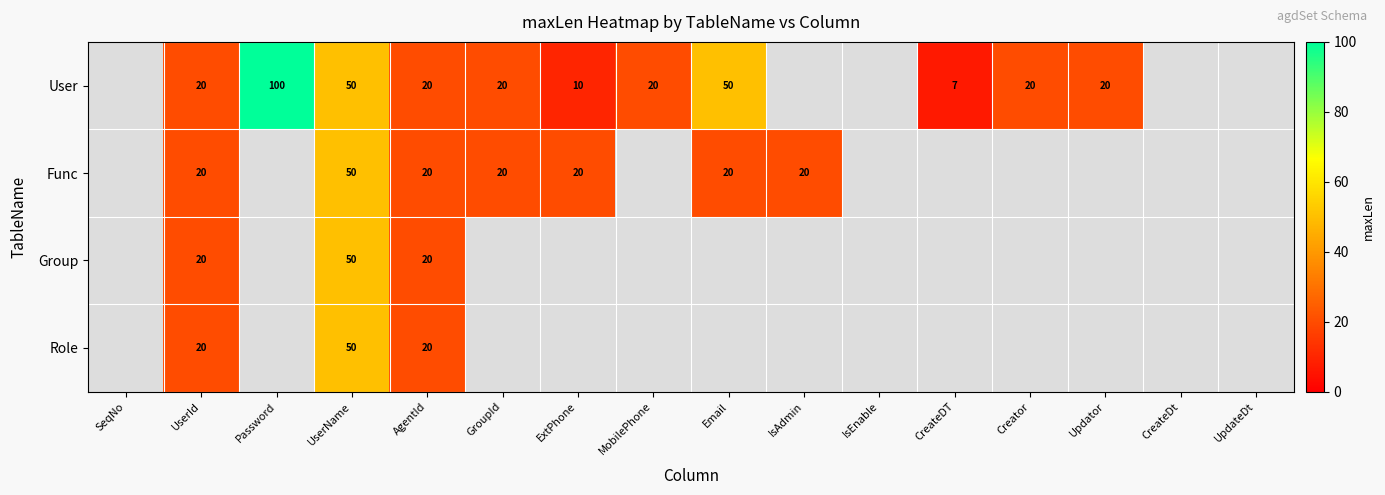

How many series are shown in this chart?

4